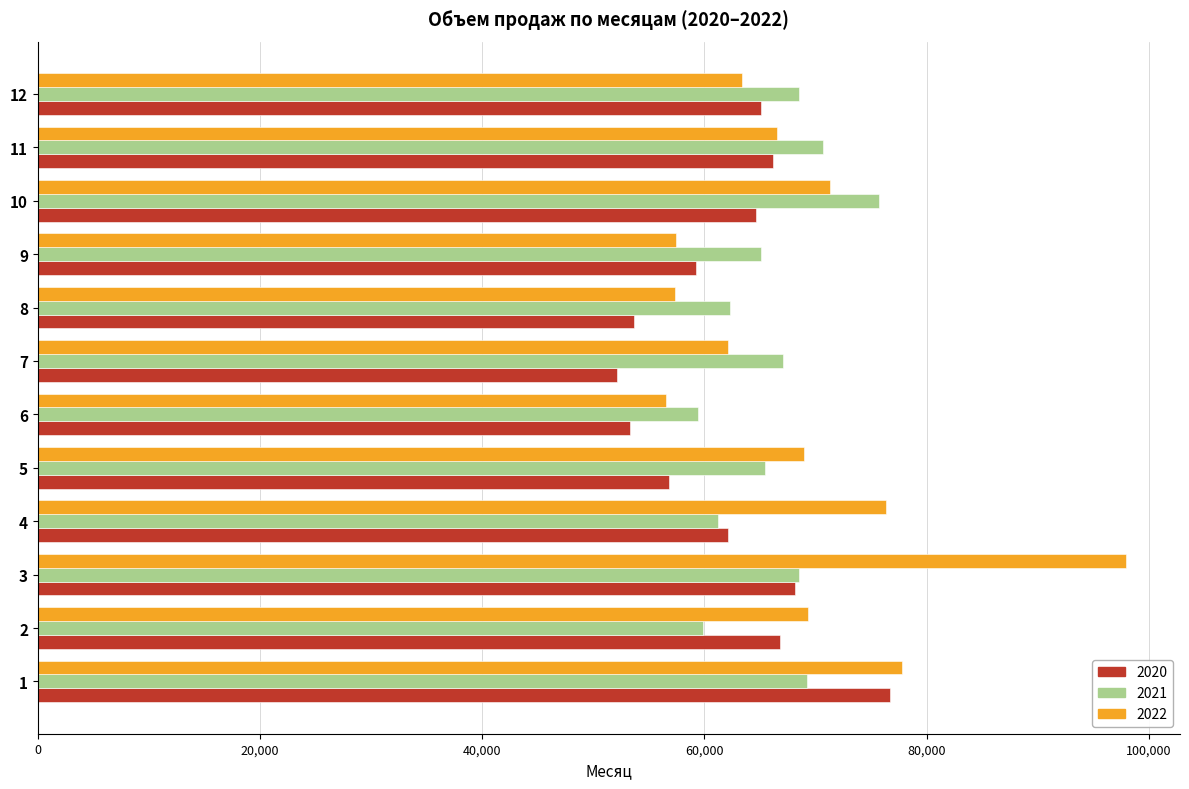

What are all the series names shown in the legend?

2020, 2021, 2022